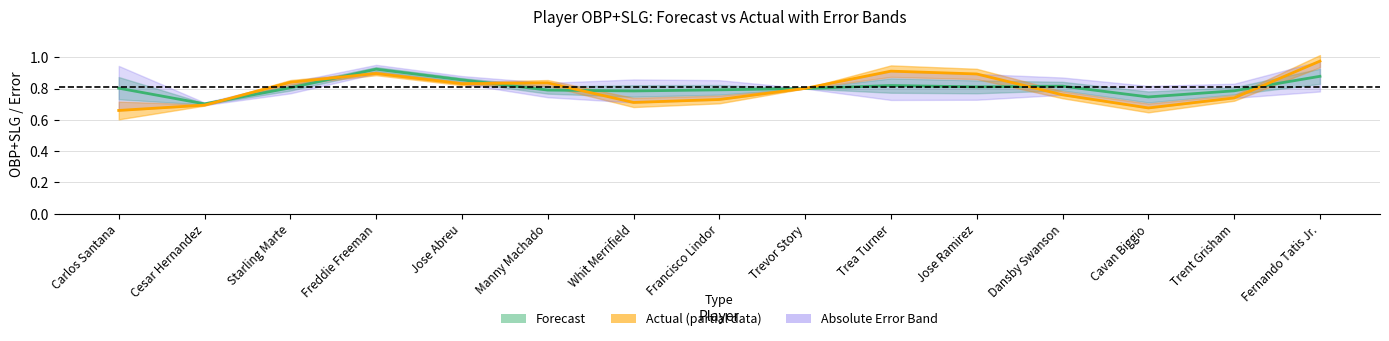

Reading left to right, what are all the values shown in this chart?

on_base_plus_slg_forecast: Carlos Santana=0.8	Cesar Hernandez=0.7	Starling Marte=0.8	Freddie Freeman=0.9	Jose Abreu=0.9	Manny Machado=0.8	Whit Merrifield=0.8	Francisco Lindor=0.8	Trevor Story=0.8	Trea Turner=0.8	Jose Ramirez=0.8	Dansby Swanson=0.8	Cavan Biggio=0.7	Trent Grisham=0.8	Fernando Tatis Jr.=0.9
on_base_plus_slg: Carlos Santana=0.7	Cesar Hernandez=0.7	Starling Marte=0.8	Freddie Freeman=0.9	Jose Abreu=0.8	Manny Machado=0.8	Whit Merrifield=0.7	Francisco Lindor=0.7	Trevor Story=0.8	Trea Turner=0.9	Jose Ramirez=0.9	Dansby Swanson=0.8	Cavan Biggio=0.7	Trent Grisham=0.7	Fernando Tatis Jr.=1.0